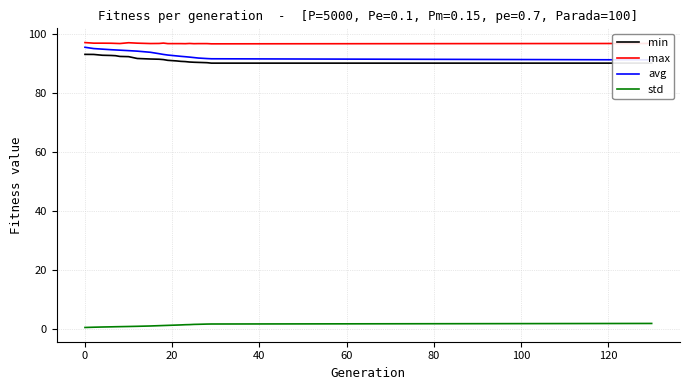

True or false: std and max cross at least once.

False